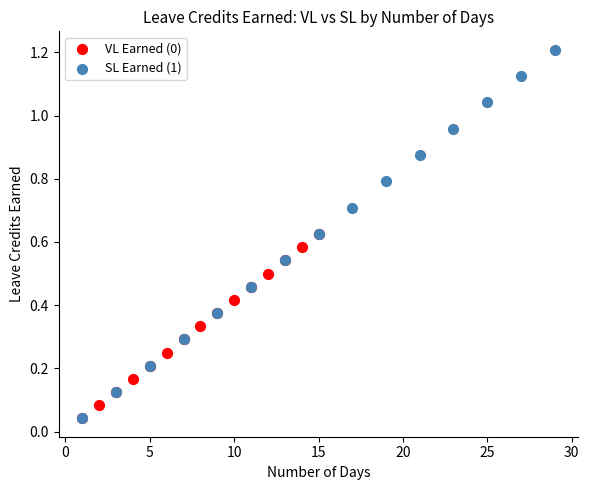

Which series contains the highest Y value?

SL Earned (1)